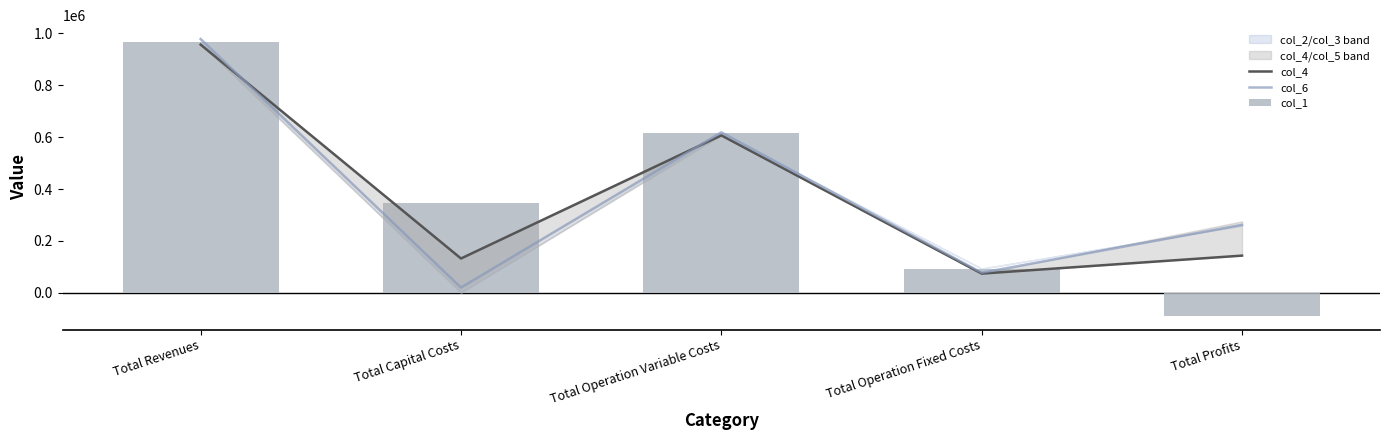

At Total Profits, list the series in order from largest to smallest.

col_6, col_4